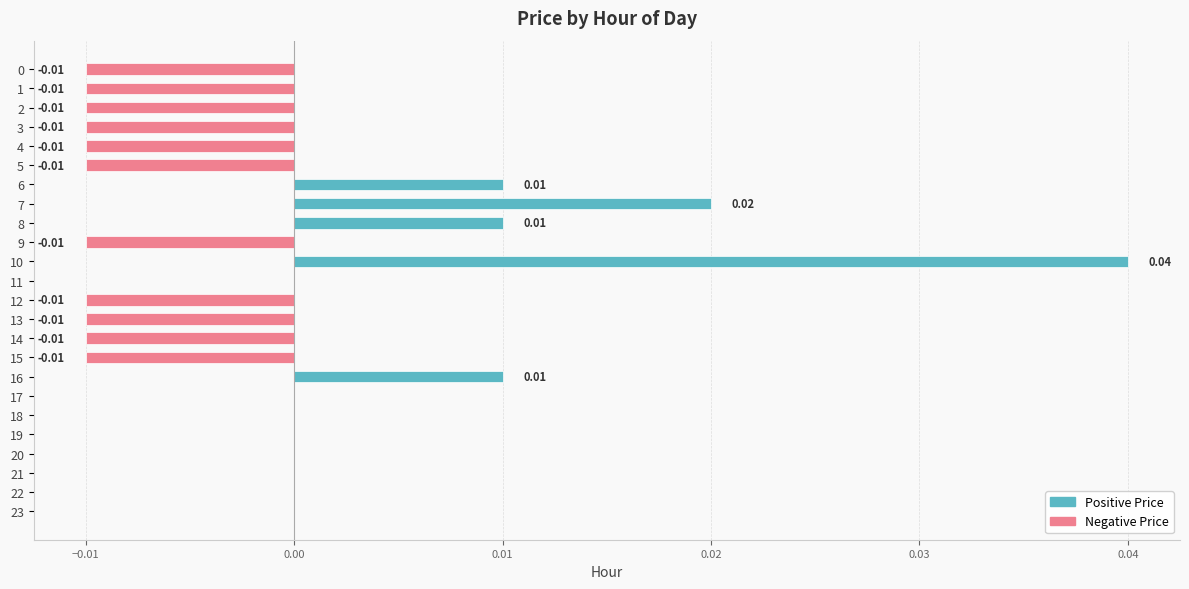

Which has a higher value, 16 or 10?

10